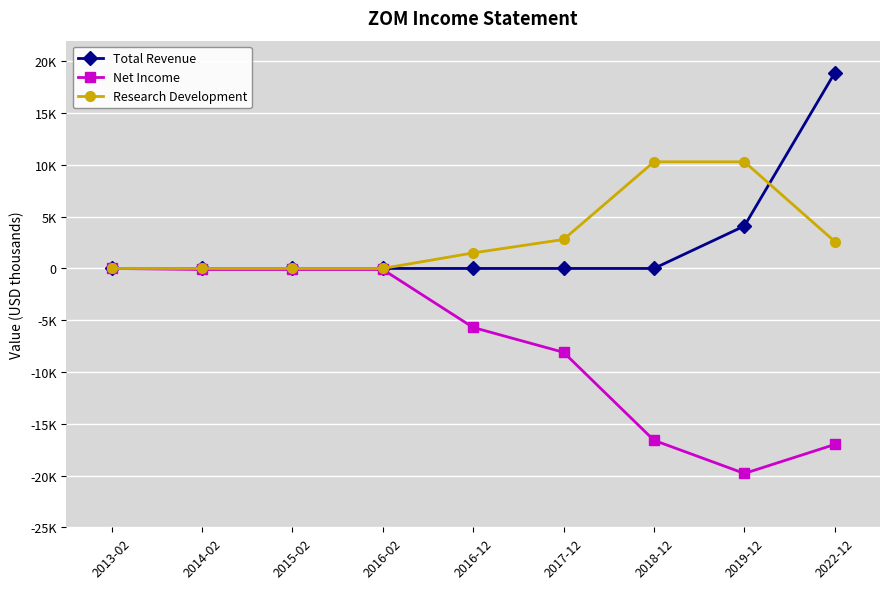

Is this an area chart (filled region under the line)?

No